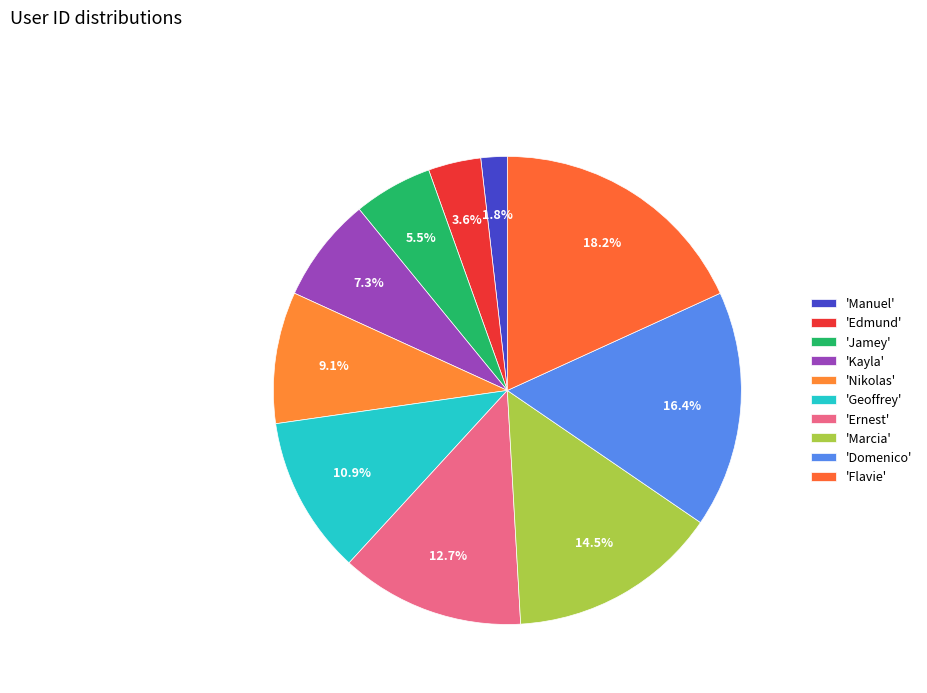

How many segments does this pie chart have?

10